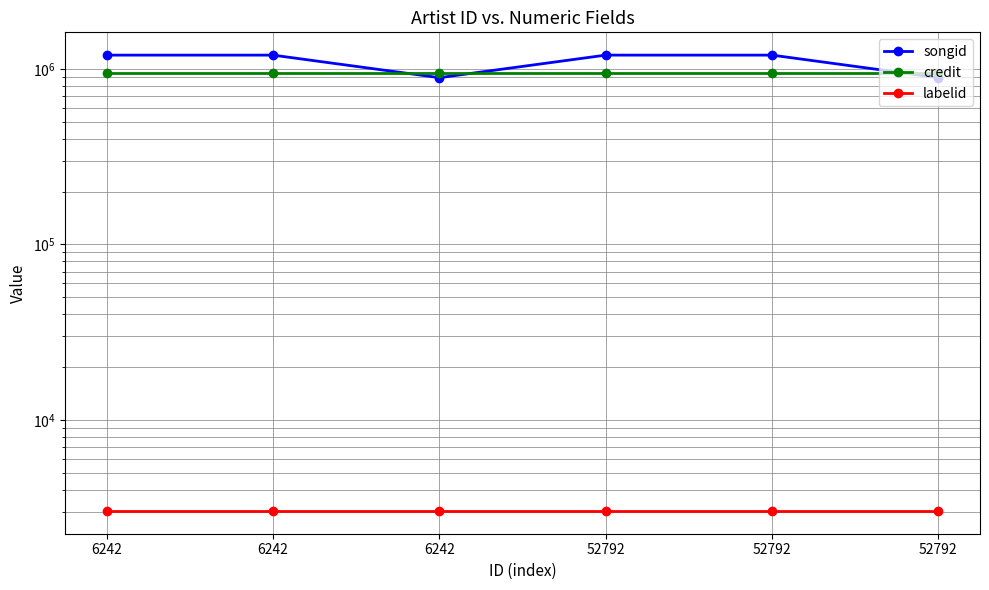

At 52792, list the series in order from smallest to largest.

labelid, credit, songid